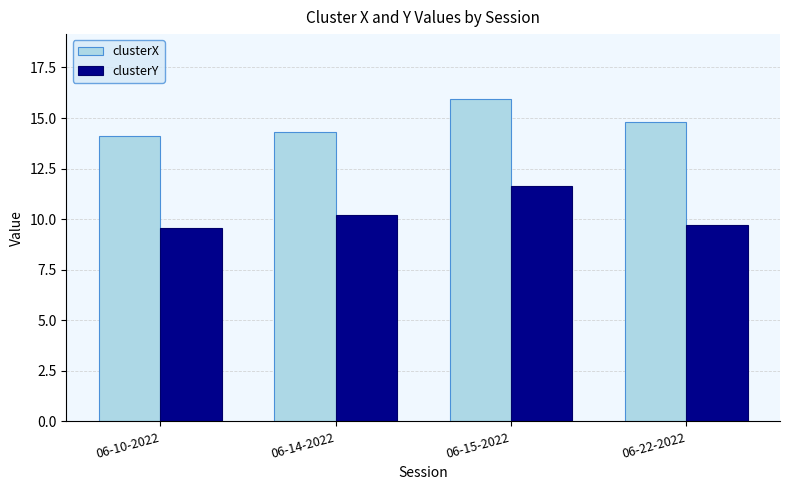

Are the bars grouped side by side (vs. stacked)?

Yes